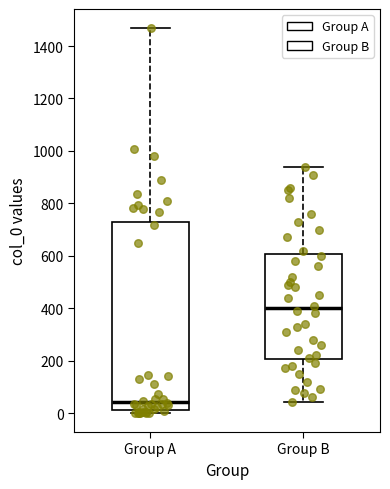

Where is the lower edge of the box for Group A on the y-axis? The values are not printed on the chart, so give them approximately, as read against the axis.

20